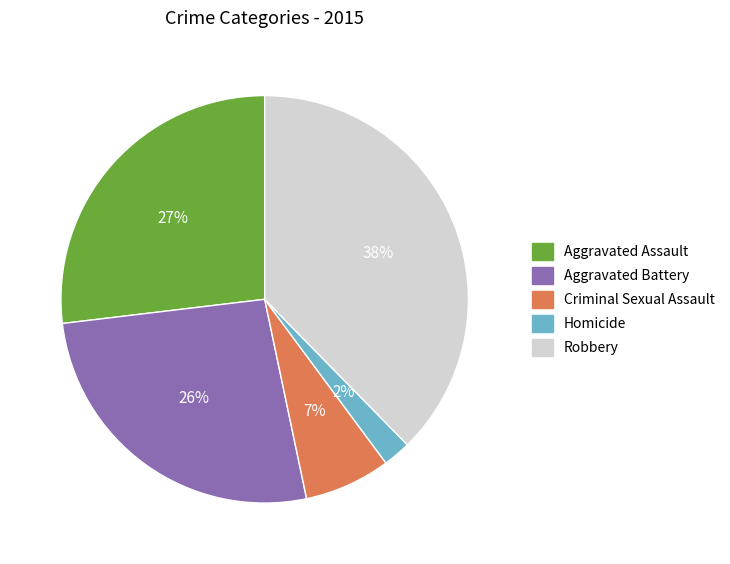

To the nearest percent, what is the average slice percentage?

20%